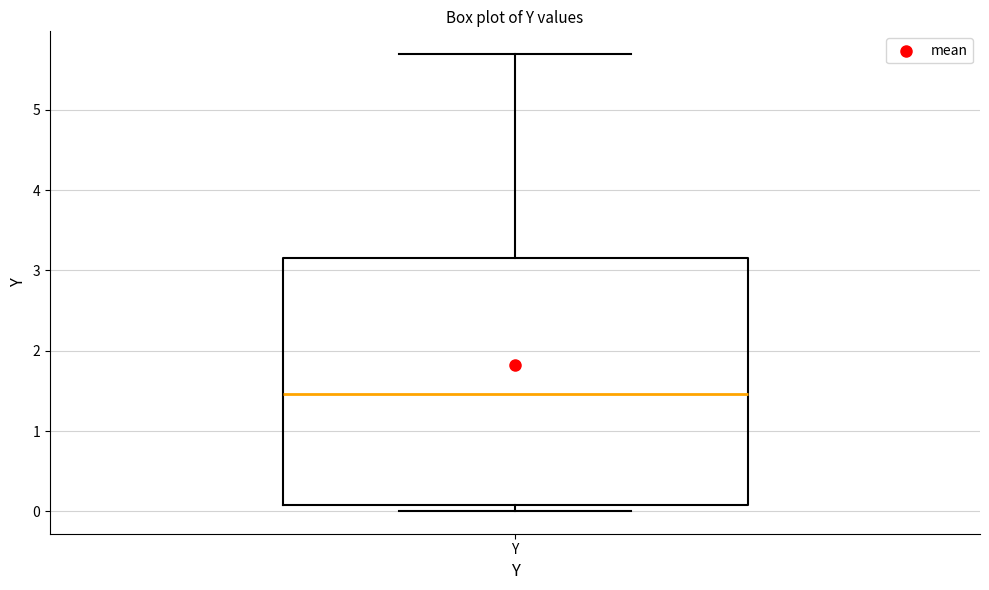

Where does the upper whisker of the box for Y end on the y-axis? The values are not printed on the chart, so give them approximately, as read against the axis.

5.7